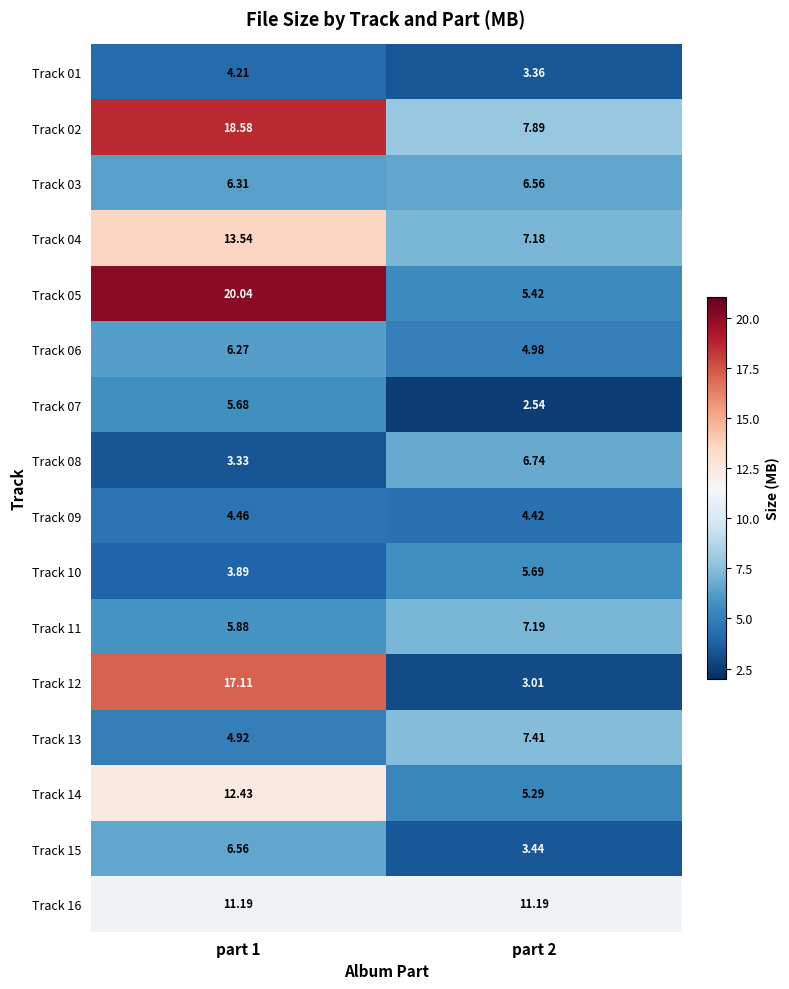

At how many categories does at least one series exceed 18?

1